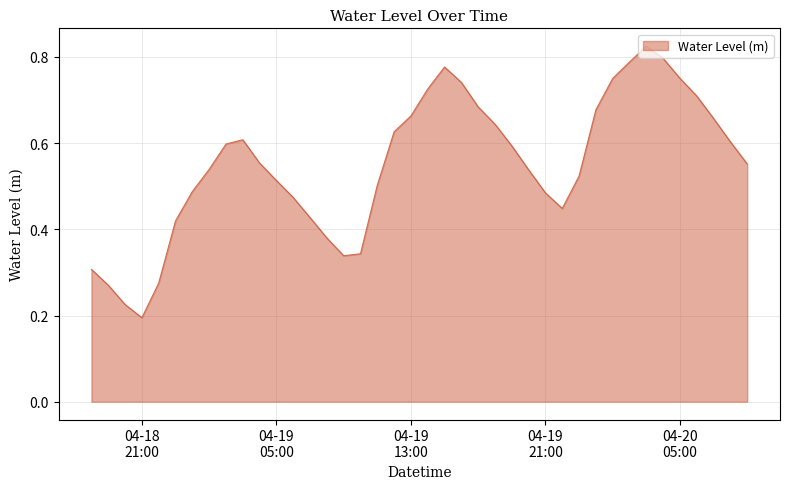

Rank the categories by value from lowest to highest.

2023-04-18 21:00:00, 2023-04-18 20:00:00, 2023-04-18 19:00:00, 2023-04-18 22:00:00, 2023-04-18 18:00:00, 2023-04-19 09:00:00, 2023-04-19 10:00:00, 2023-04-19 08:00:00, 2023-04-18 23:00:00, 2023-04-19 07:00:00, 2023-04-19 22:00:00, 2023-04-19 06:00:00, 2023-04-19 21:00:00, 2023-04-19 00:00:00, 2023-04-19 11:00:00, 2023-04-19 05:00:00, 2023-04-19 23:00:00, 2023-04-19 20:00:00, 2023-04-19 01:00:00, 2023-04-20 09:00:00, 2023-04-19 04:00:00, 2023-04-19 19:00:00, 2023-04-19 02:00:00, 2023-04-20 08:00:00, 2023-04-19 03:00:00, 2023-04-19 12:00:00, 2023-04-19 18:00:00, 2023-04-20 07:00:00, 2023-04-19 13:00:00, 2023-04-20 00:00:00, 2023-04-19 17:00:00, 2023-04-20 06:00:00, 2023-04-19 14:00:00, 2023-04-19 16:00:00, 2023-04-20 01:00:00, 2023-04-20 05:00:00, 2023-04-19 15:00:00, 2023-04-20 02:00:00, 2023-04-20 04:00:00, 2023-04-20 03:00:00